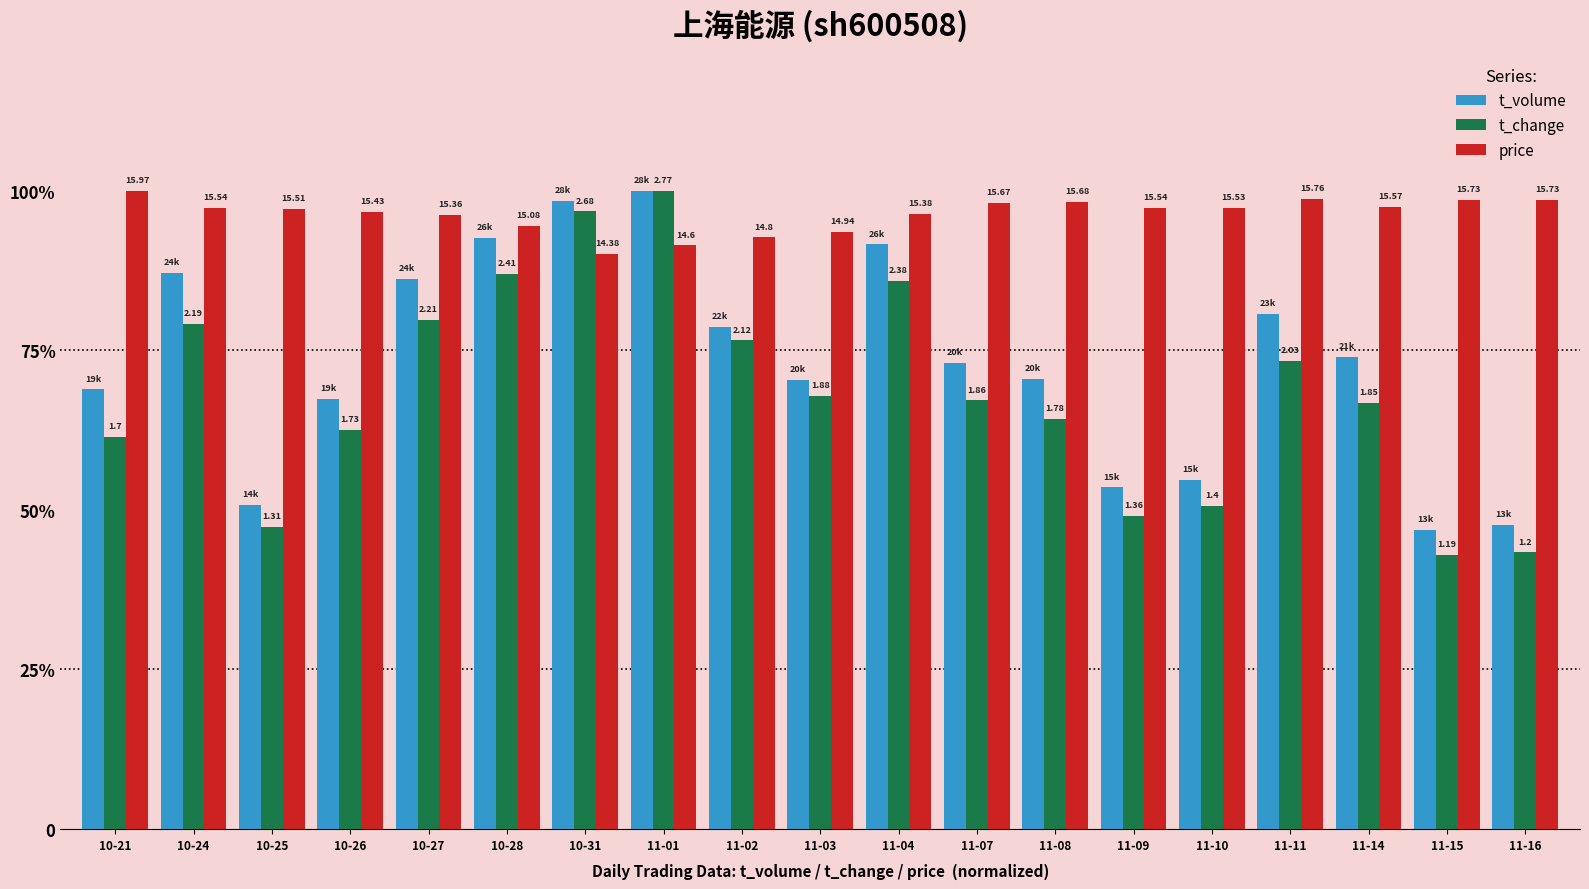

Are the bars horizontal?

No